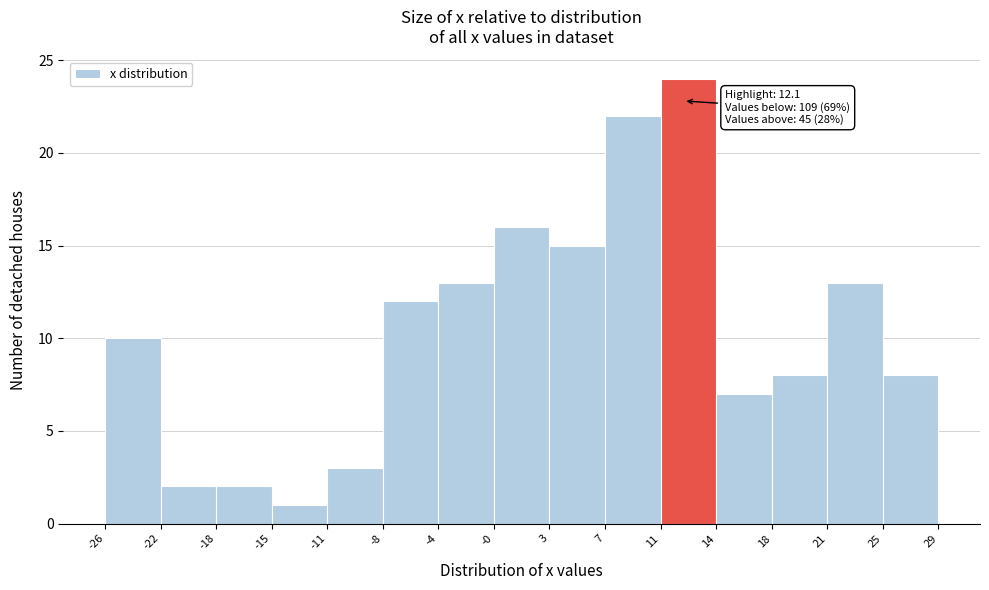

Which range on the x-axis has the tallest bar?

11 to 14